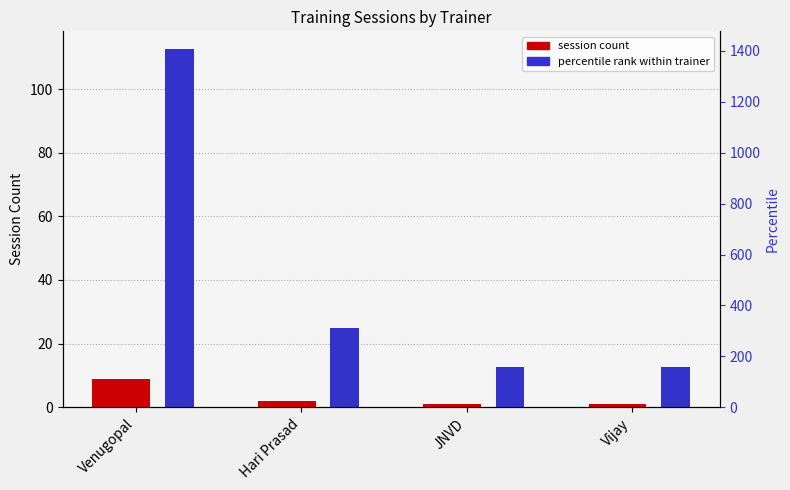

What are all the series names shown in the legend?

Session count, Percentile rank within trainer